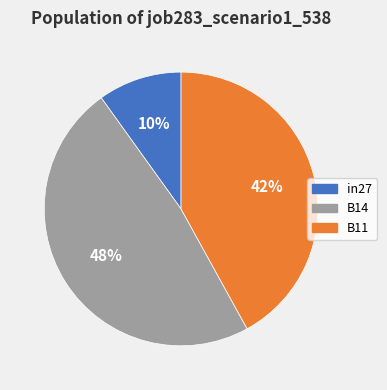

Rank the categories by value from highest to lowest.

B14, B11, in27